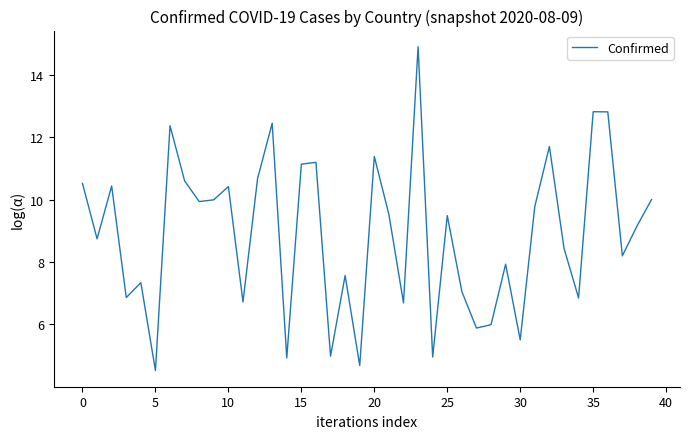

What is the maximum value shown in the chart?

14.9